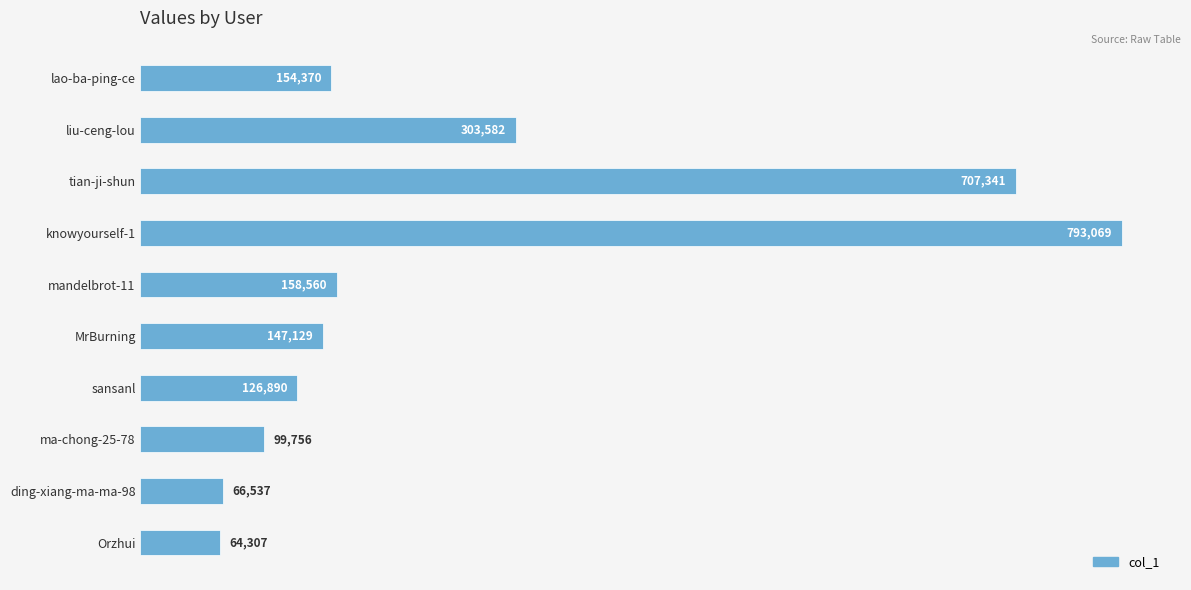

The value at lao-ba-ping-ce is 154370. True or false?

True